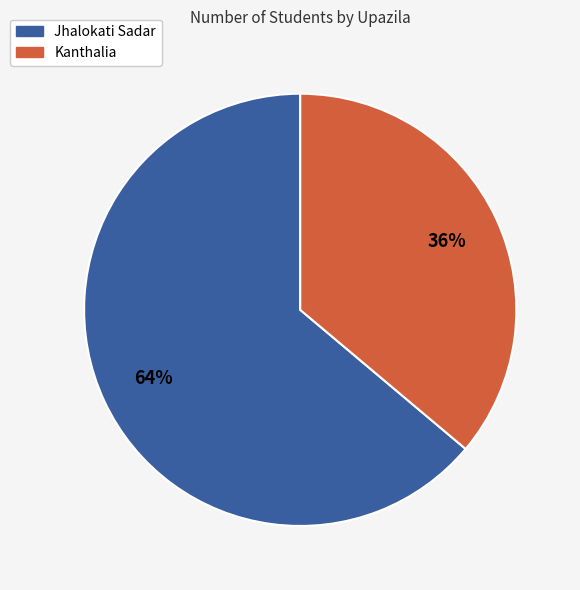

To the nearest percent, what is the difference between the largest and smallest slice percentages?

28%